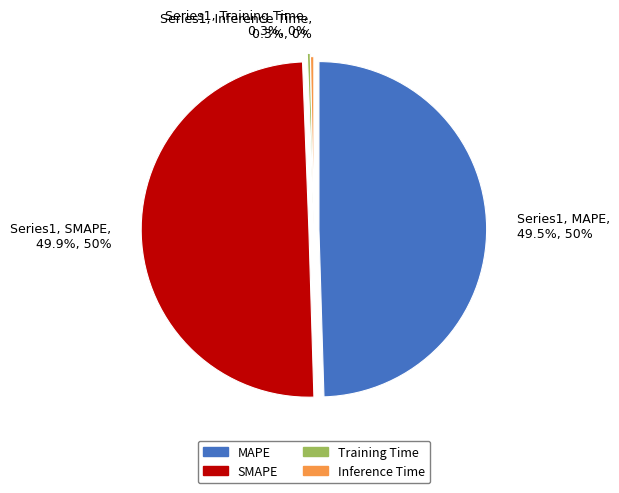

To the nearest percent, what is the difference between the largest and smallest slice percentages?

50%